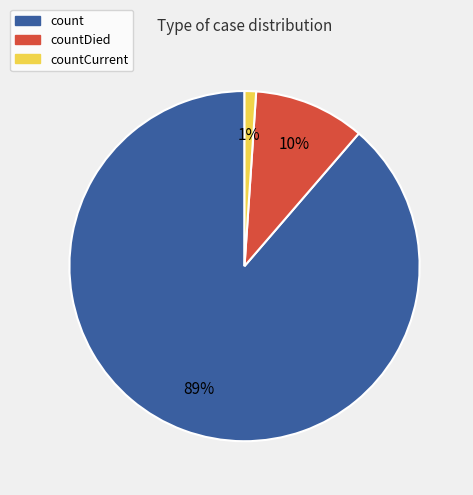

Between countCurrent and count, which is larger?

count